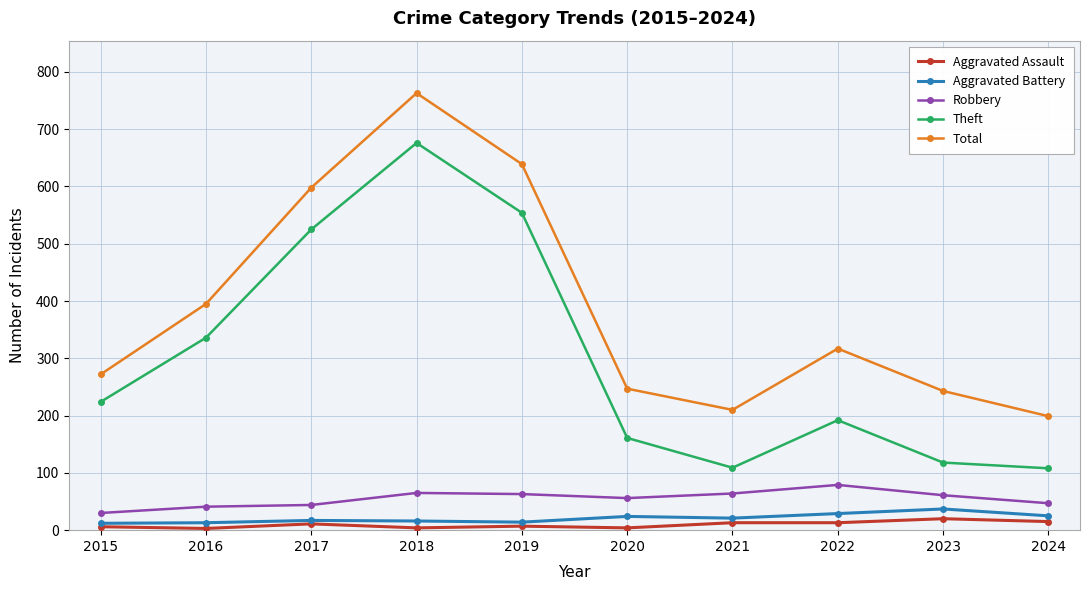

Which category has the highest value in the Theft series?

2018